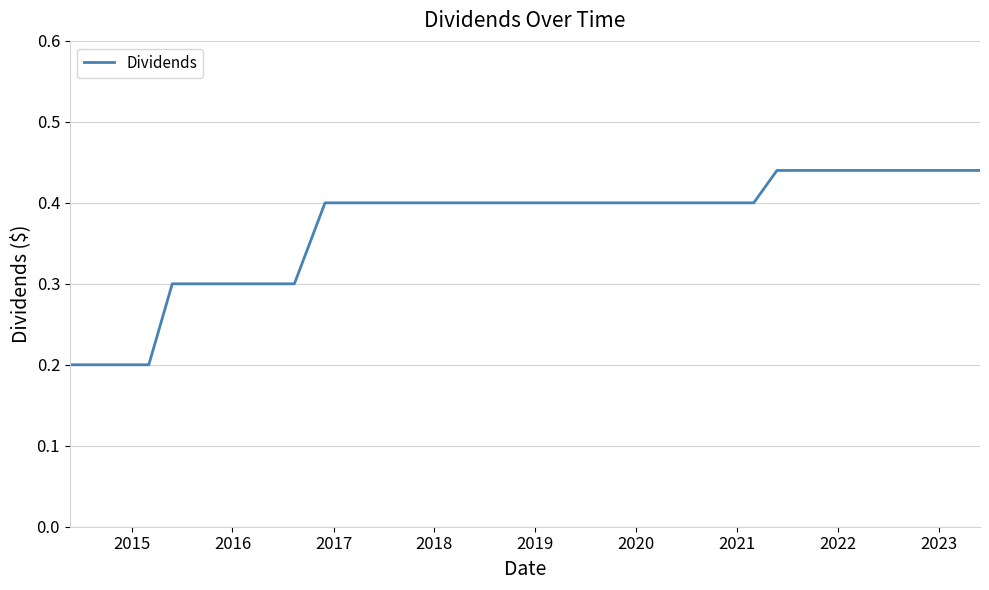

Reading right to left, list all the values displayed in this chart.

0.4	0.4	0.4	0.4	0.4	0.4	0.4	0.4	0.4	0.4	0.4	0.4	0.4	0.4	0.4	0.4	0.4	0.4	0.4	0.4	0.4	0.4	0.4	0.4	0.4	0.4	0.3	0.3	0.3	0.3	0.3	0.3	0.2	0.2	0.2	0.2